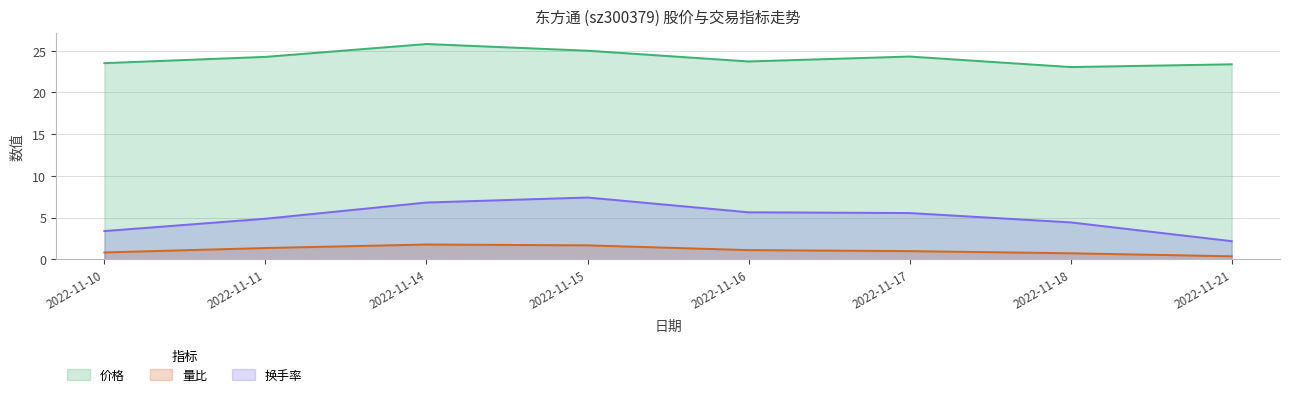

True or false: 换手率 and 价格 cross at least once.

False